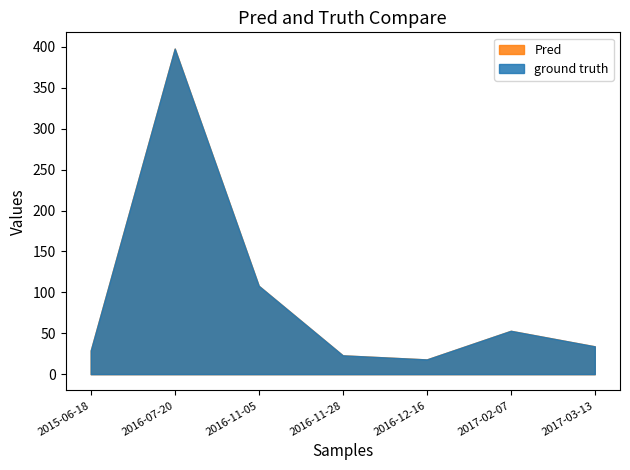

Reading right to left, extract all data points from this chart.

34	53	18	23	108	398	29